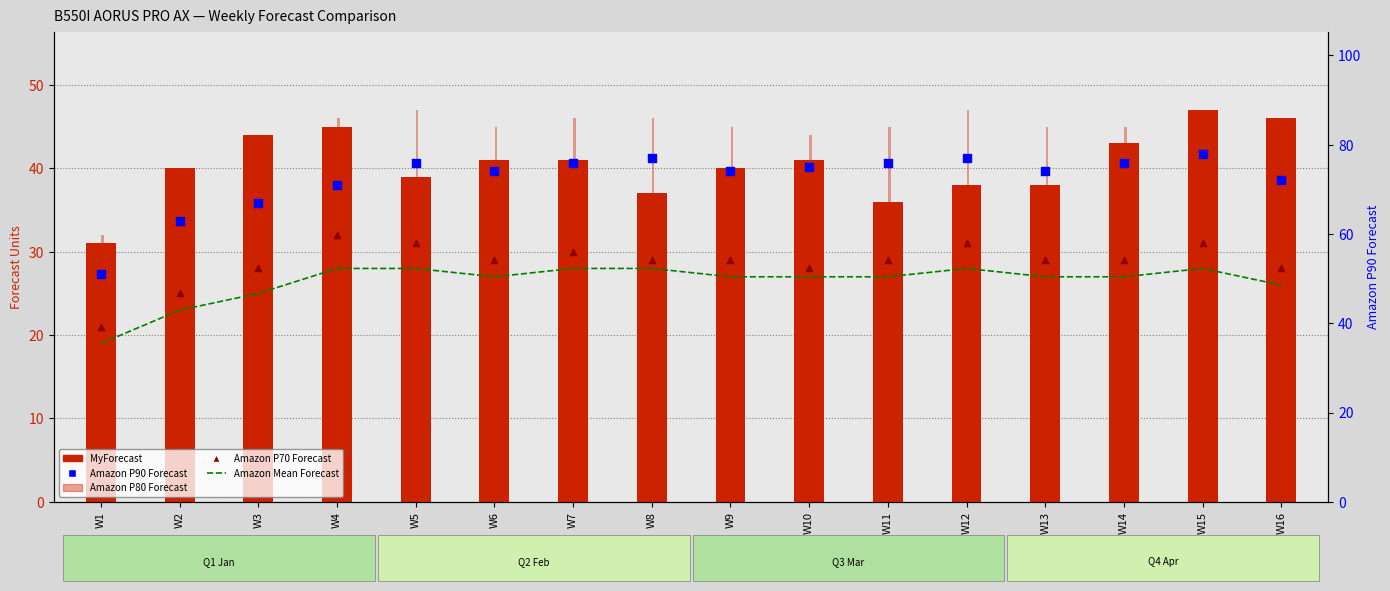

Which series reaches the maximum Y coordinate?

Amazon P90 Forecast